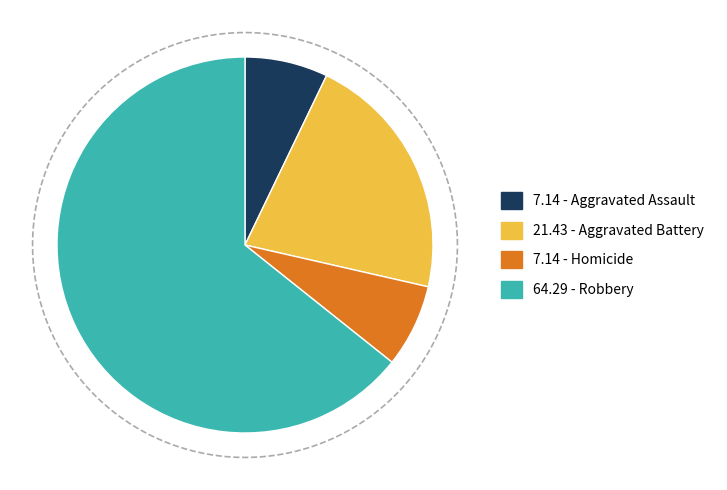

Is it true that Aggravated Assault is 7% of the pie?

True